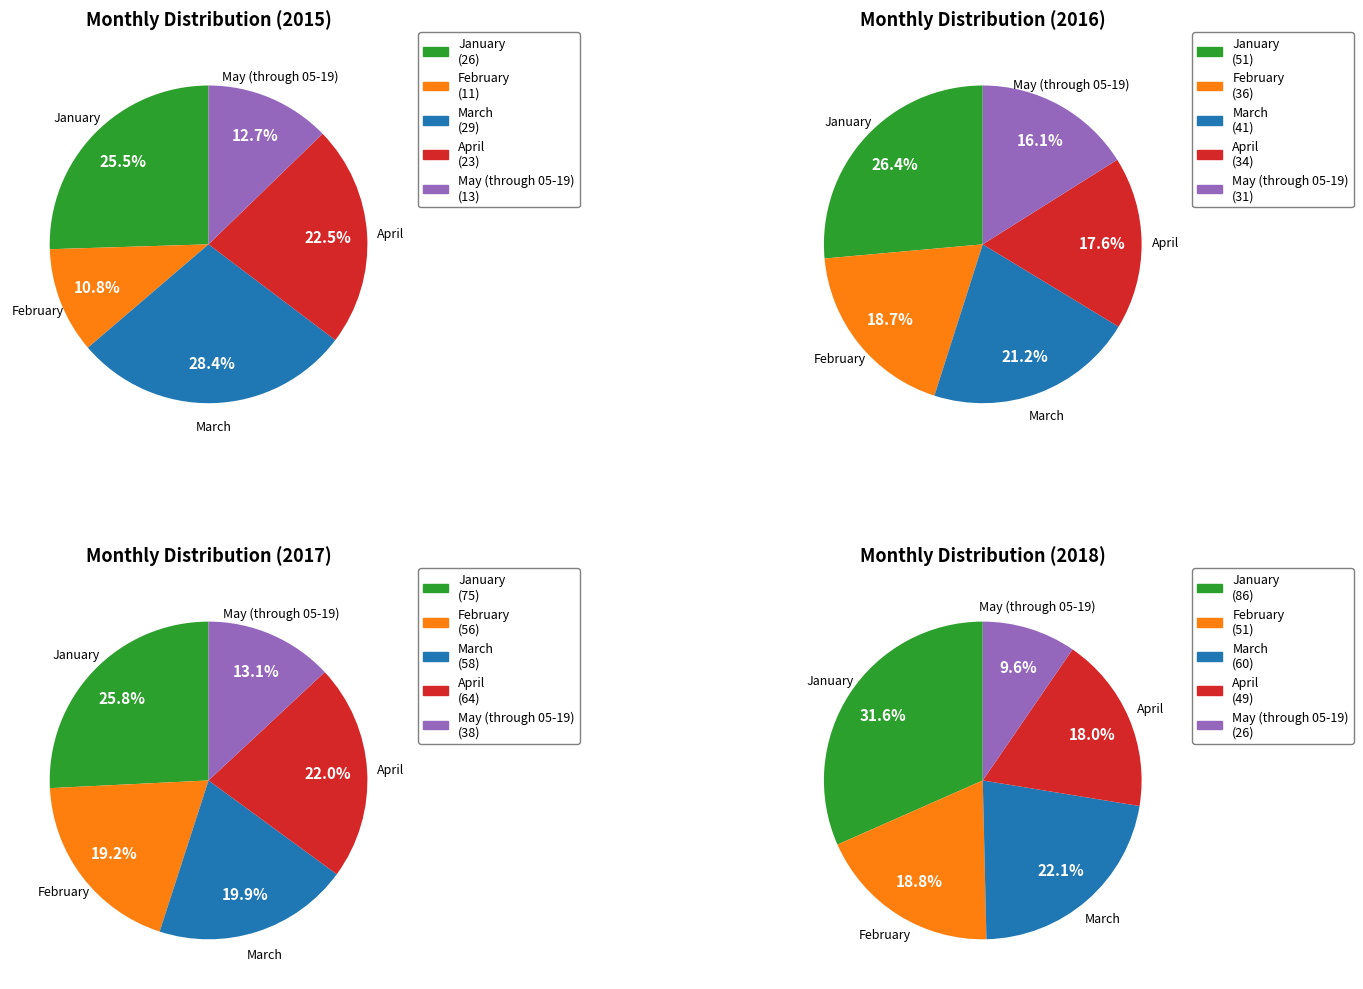

Does any single category account for the majority?

No